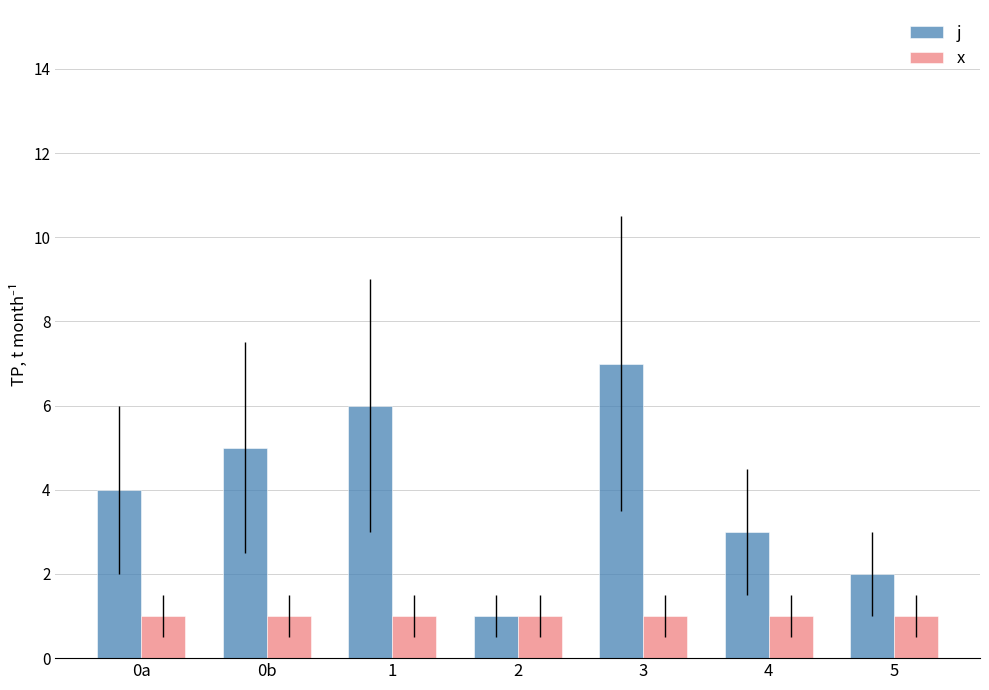

Rank the series at 4 from highest to lowest value.

j, x